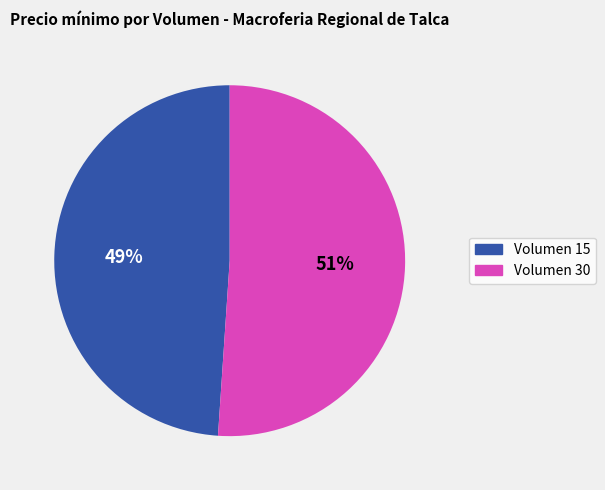

The Volumen 30 slice represents 51% of the pie. True or false?

True